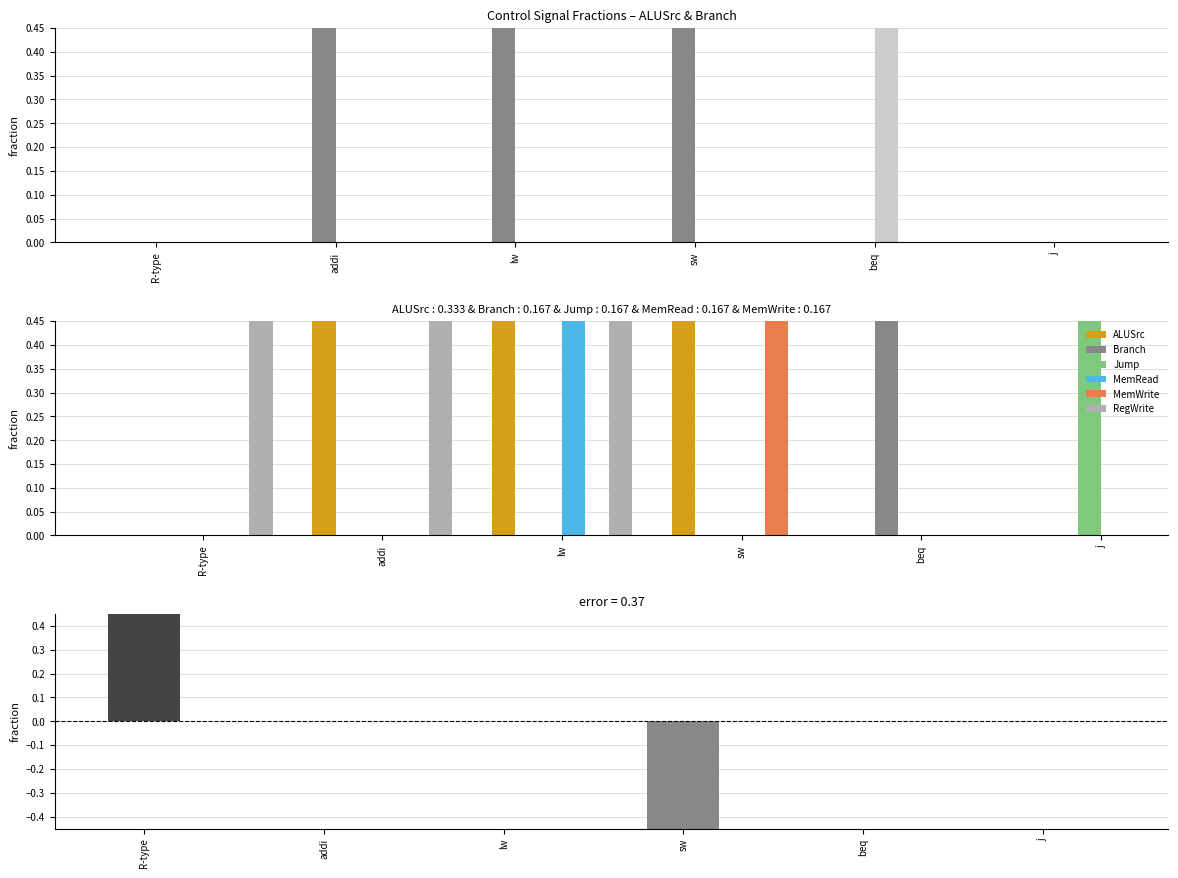

List the series in order of their peak value, lowest first.

ALUSrc, Branch, Jump, MemRead, MemWrite, RegWrite